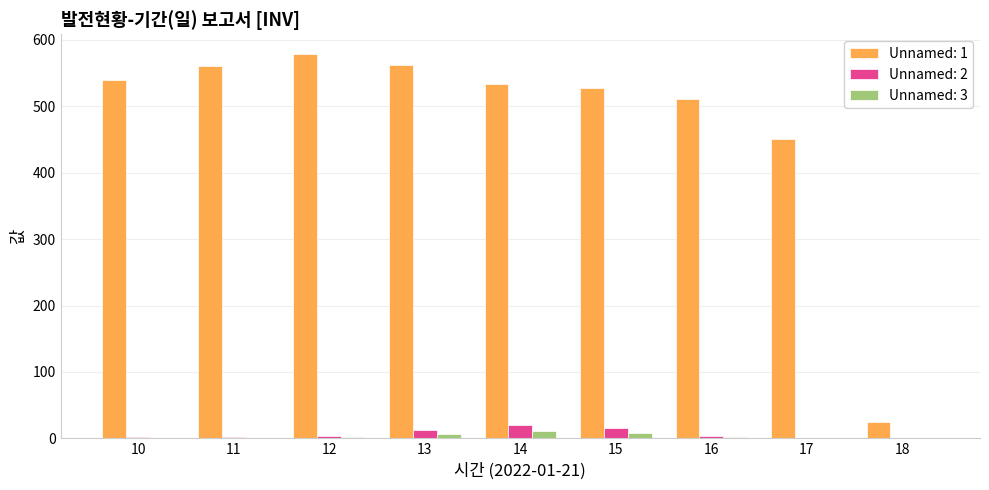

What is the average value of the Unnamed: 2 series?

6.6